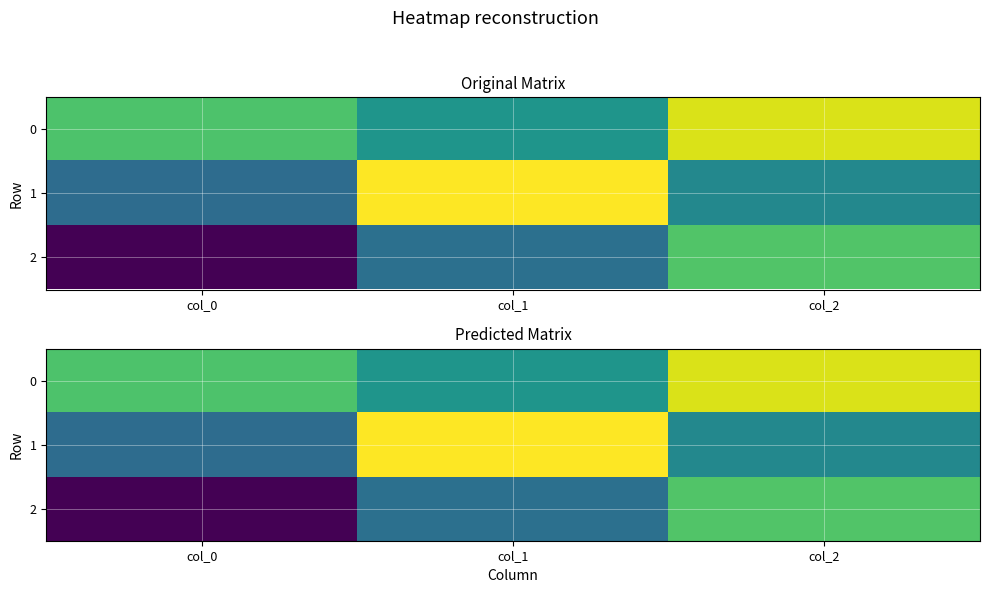

At how many categories does at least one series exceed 0?

3